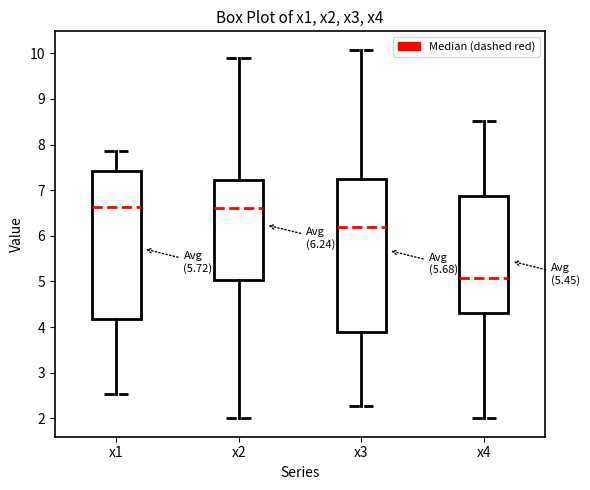

Which box has the lowest median line?

x4